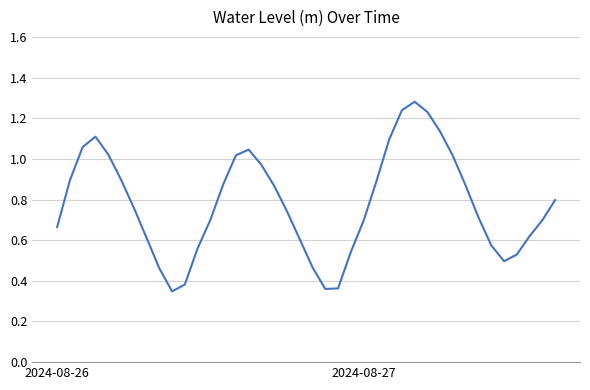

Is this an area chart (filled region under the line)?

No